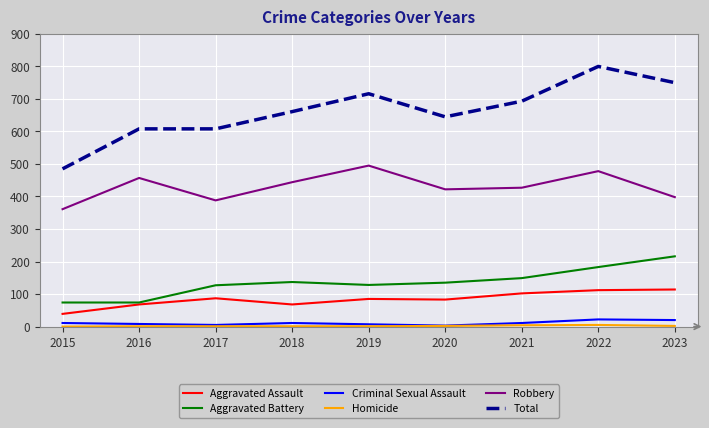

True or false: Aggravated Assault and Robbery intersect in this chart.

False